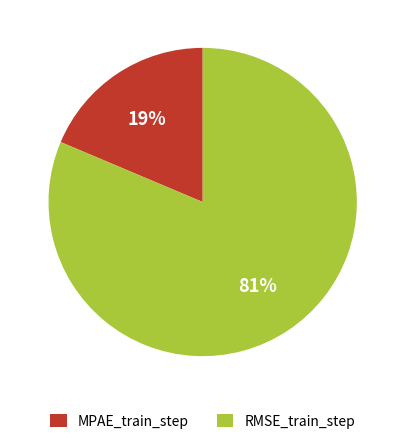

True or false: RMSE_train_step accounts for 73% of the total.

False